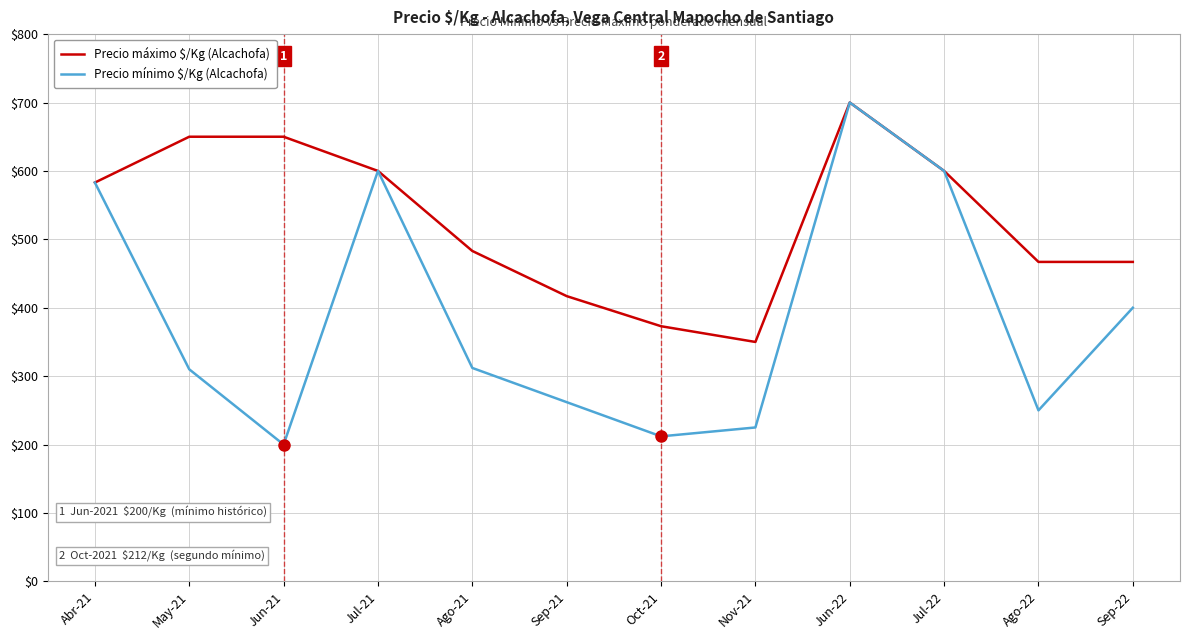

At which category does Precio mínimo $/Kg (Alcachofa) reach its first local valley?

Jun-21